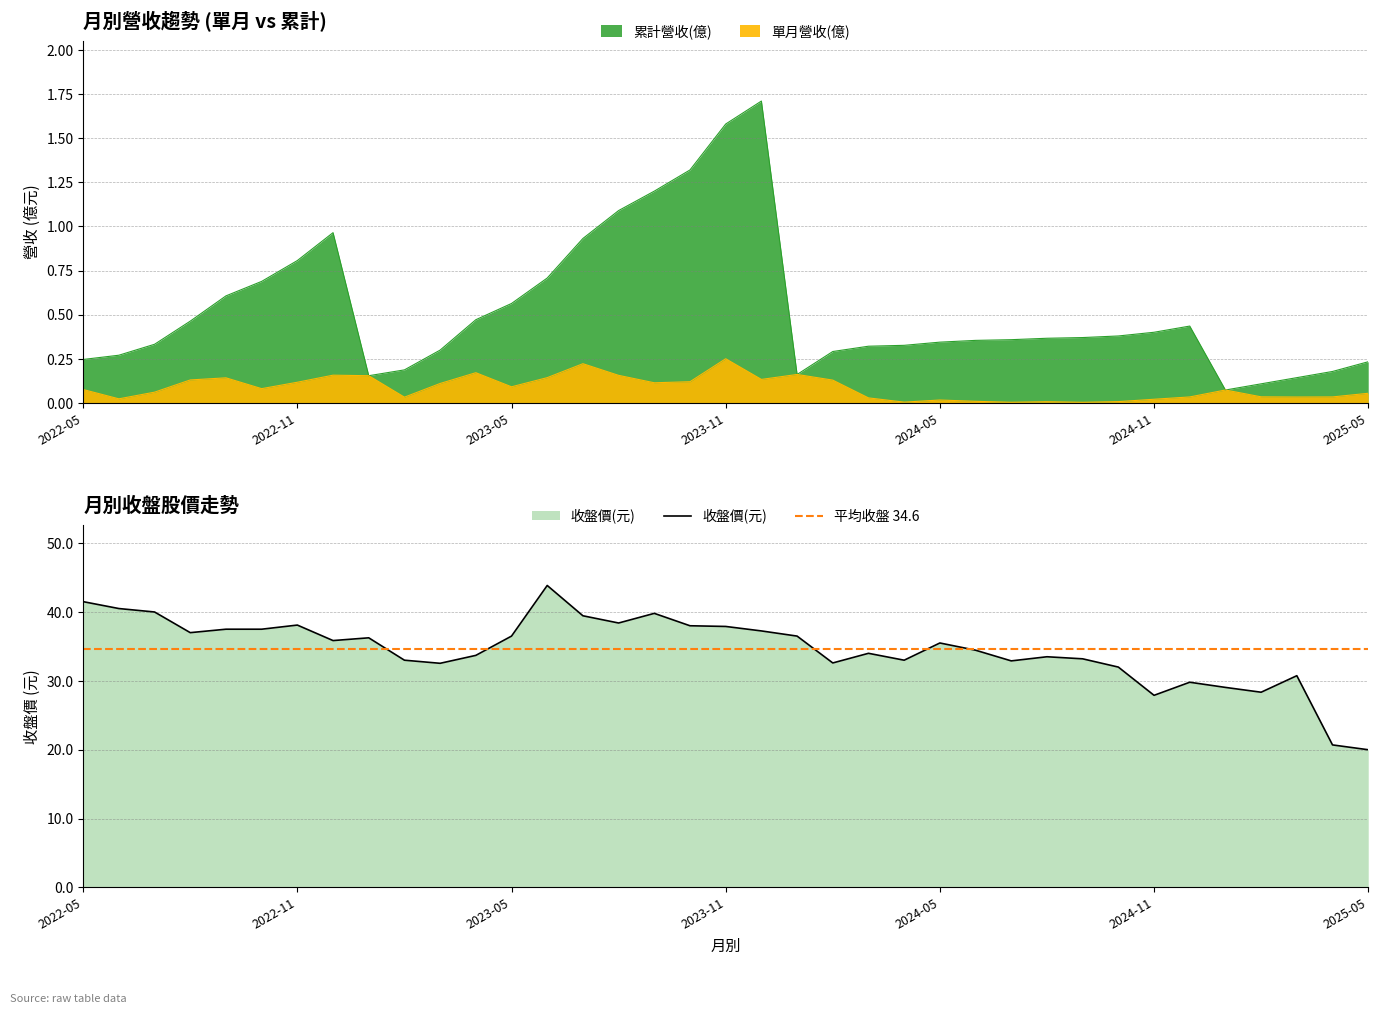

Where is the first local minimum for 累計營收(億)?

2023-01